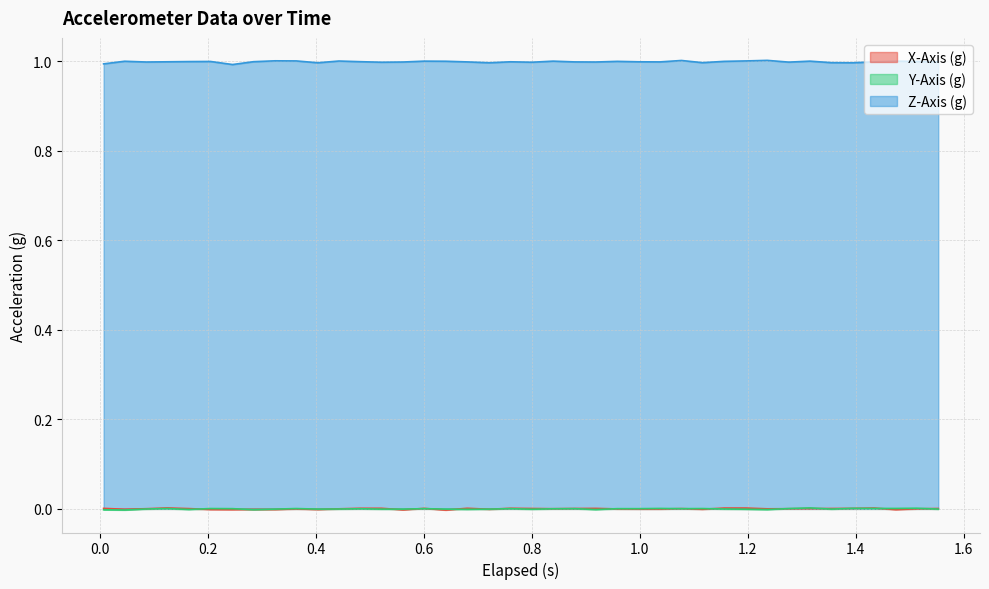

What is the maximum value shown in the chart?

1.0